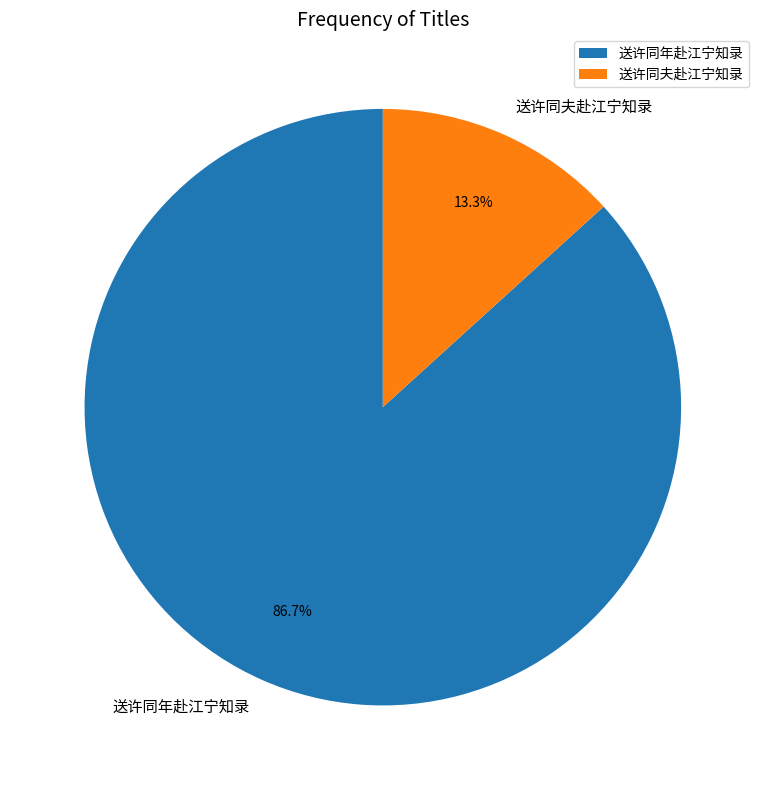

To the nearest percent, what percentage of the pie is 送许同夫赴江宁知录?

13%